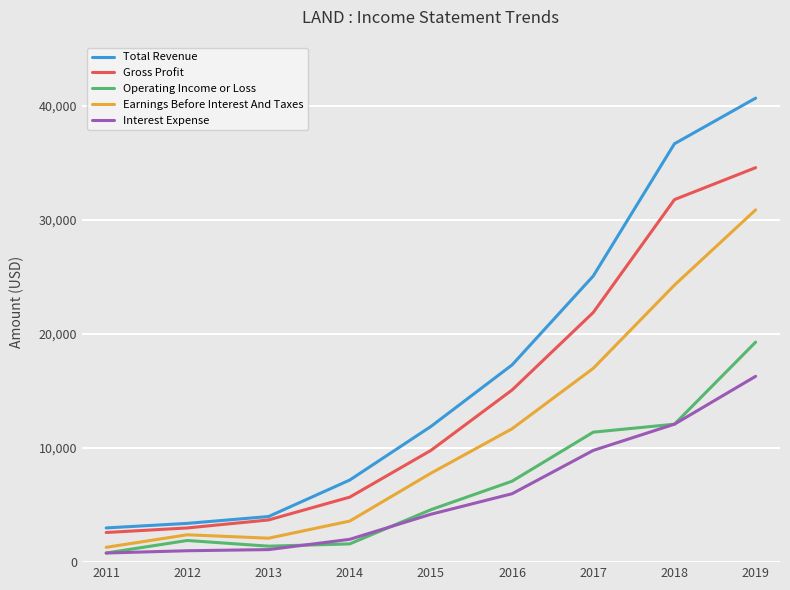

What are all the series names shown in the legend?

Total Revenue, Gross Profit, Operating Income or Loss, Earnings Before Interest And Taxes, Interest Expense